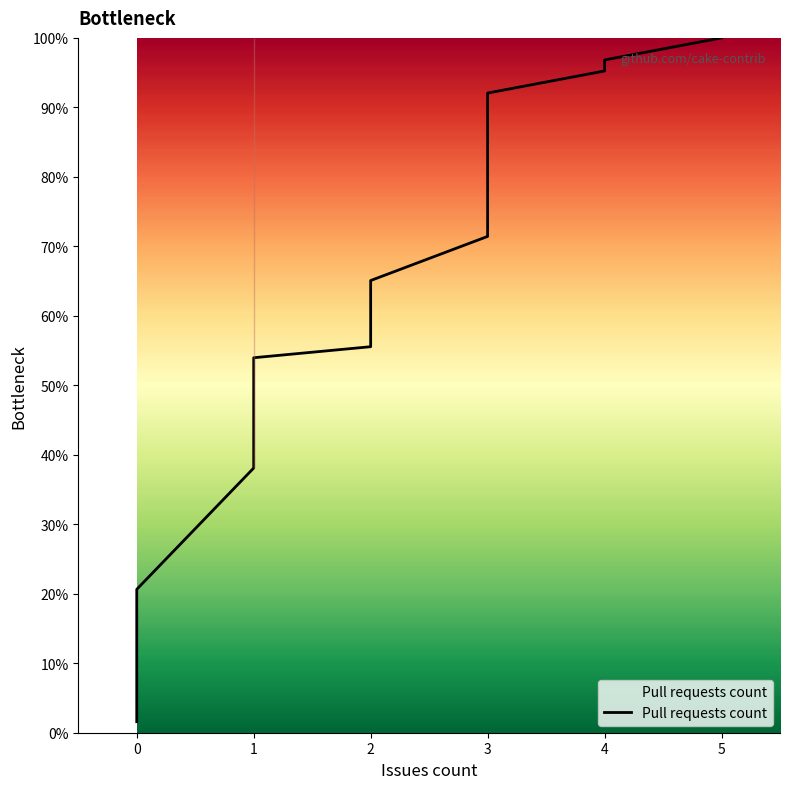

What is the sum of all values?

1152.4